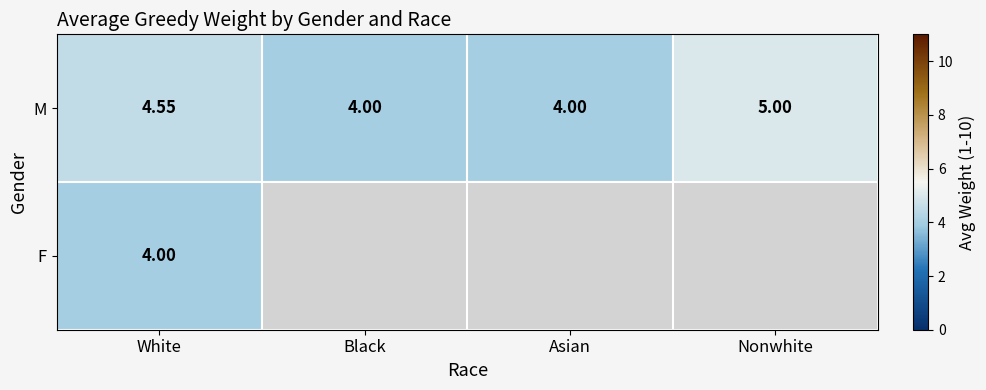

At which category is the sum across all series the highest?

White